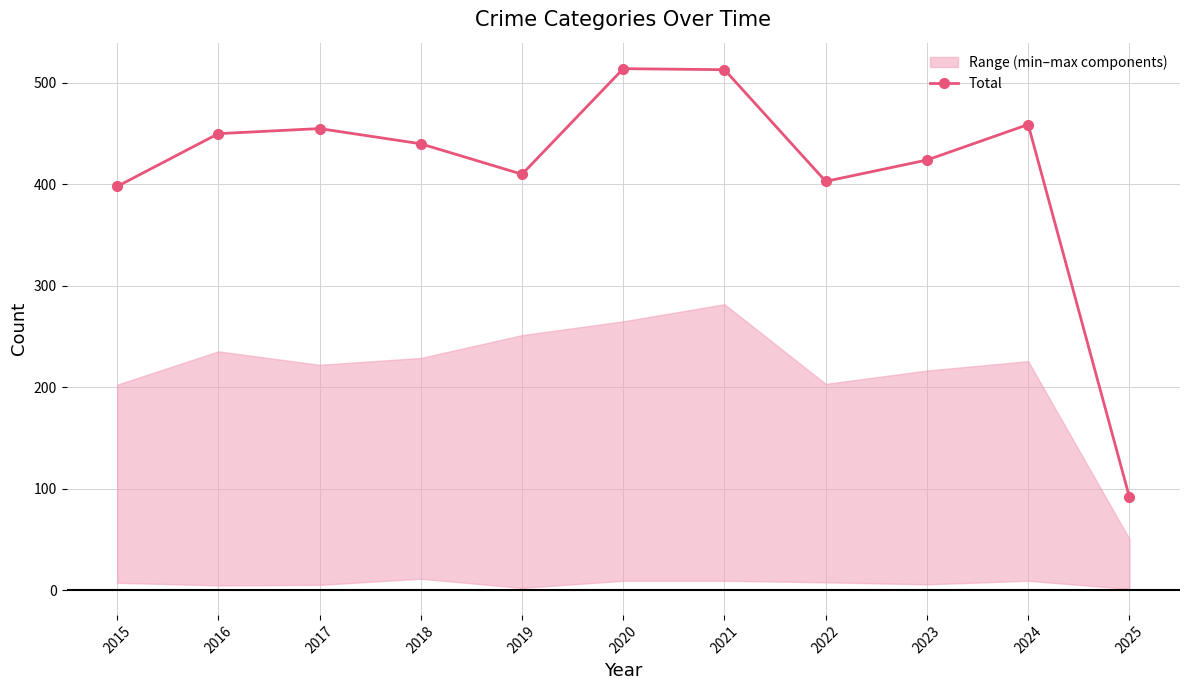

Rank the categories by value from lowest to highest.

2025, 2015, 2022, 2019, 2023, 2018, 2016, 2017, 2024, 2021, 2020